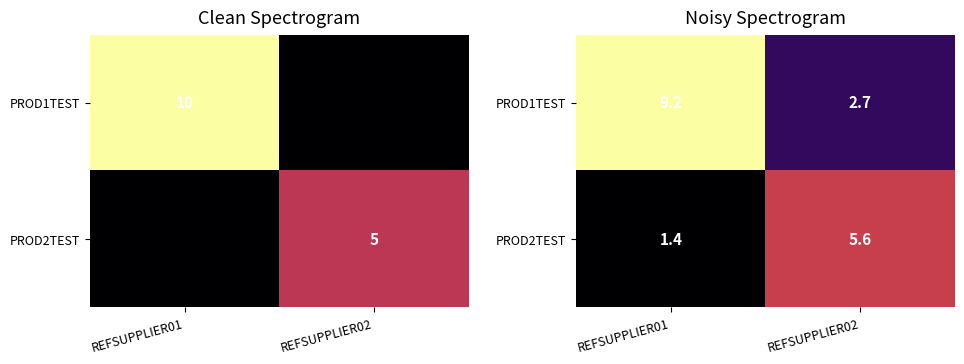

How many categories are shown in the chart?

2